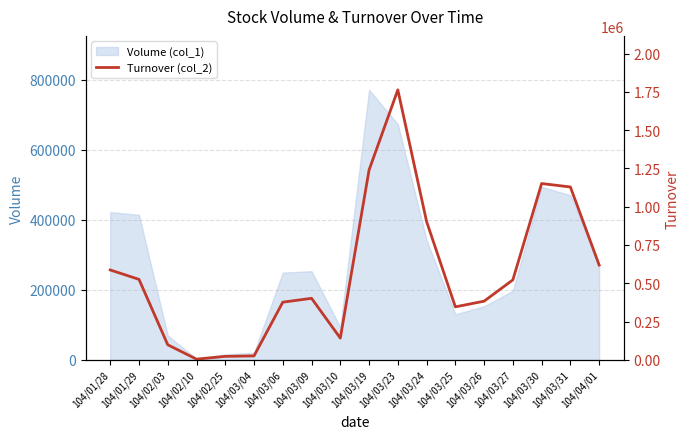

Does the chart display data point markers on the line(s)?

No